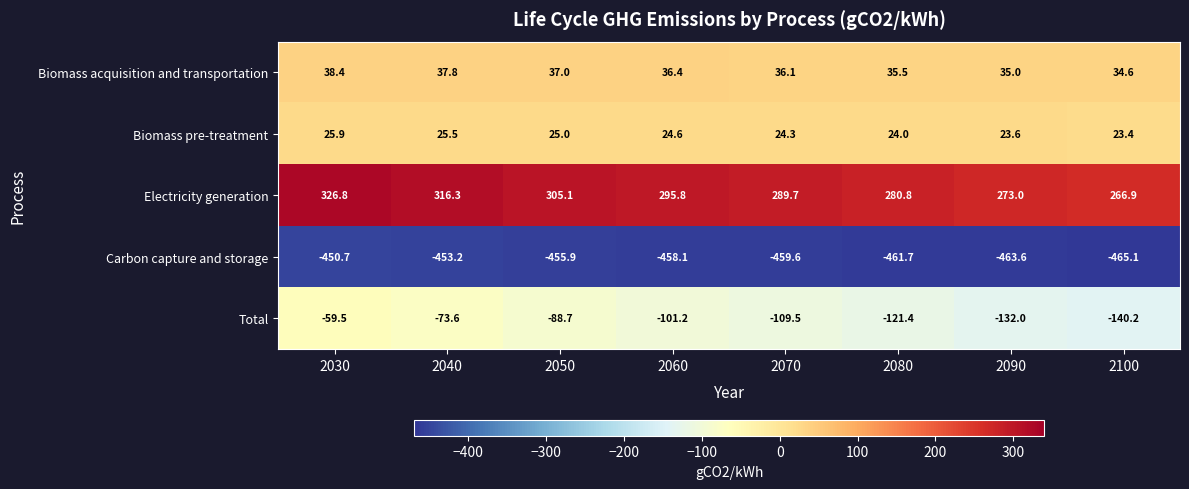

What is the difference between the second highest and second lowest values in the Biomass pre-treatment series?

1.9